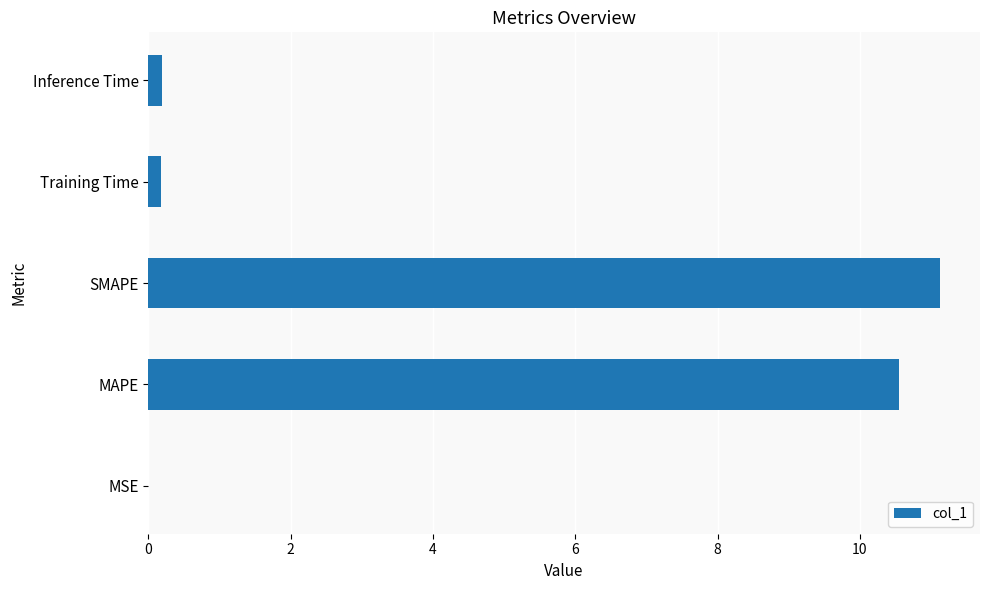

Which category has the highest value across all series?

SMAPE